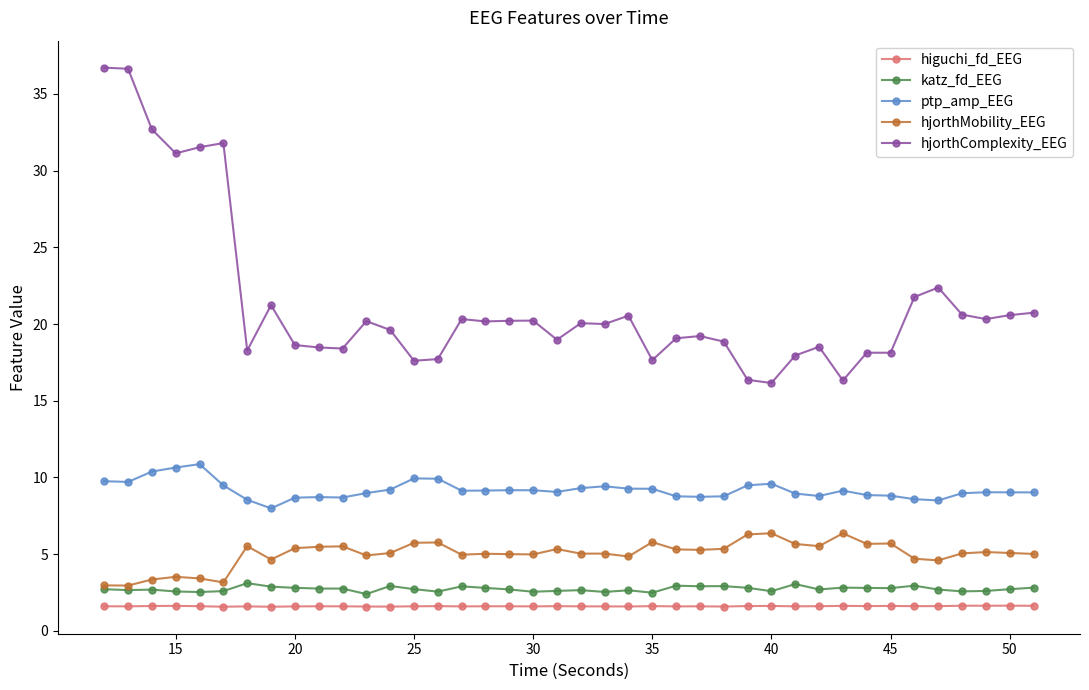

Which series has the largest range (max minus min)?

hjorthComplexity_EEG